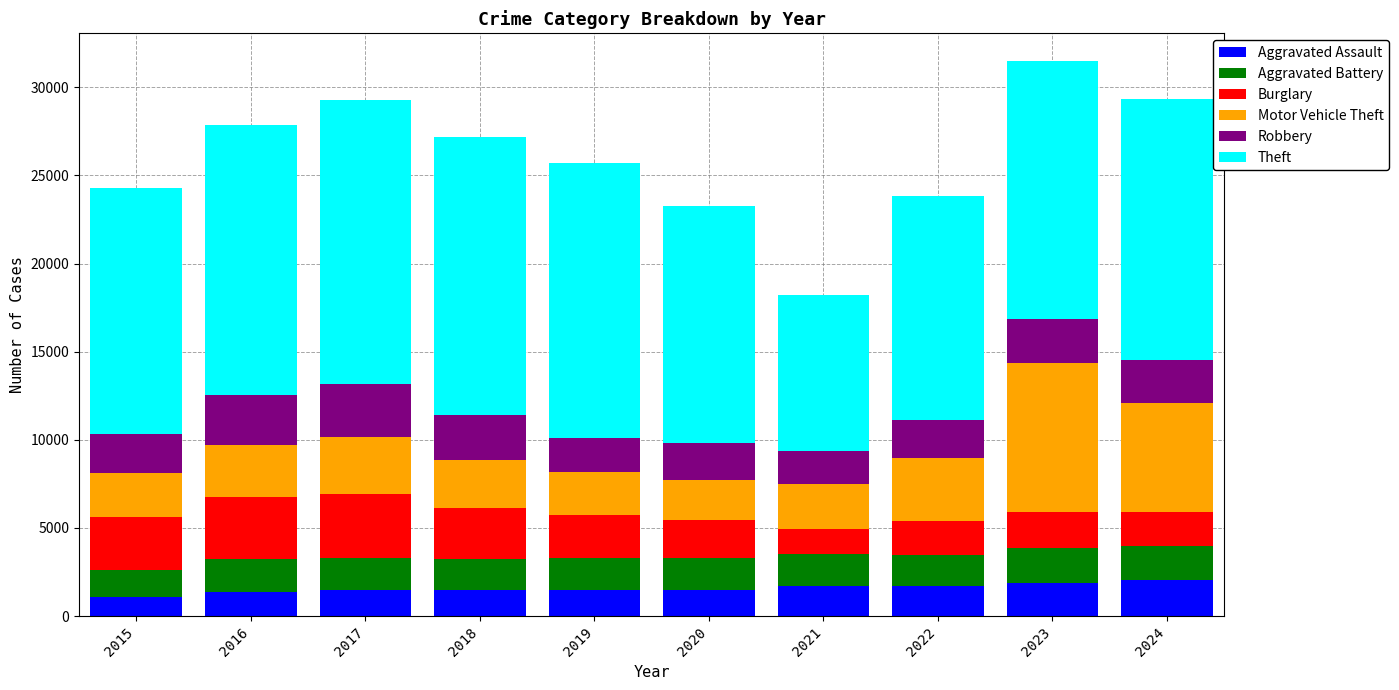

The value of Aggravated Assault at 2016 is 1359. True or false?

True